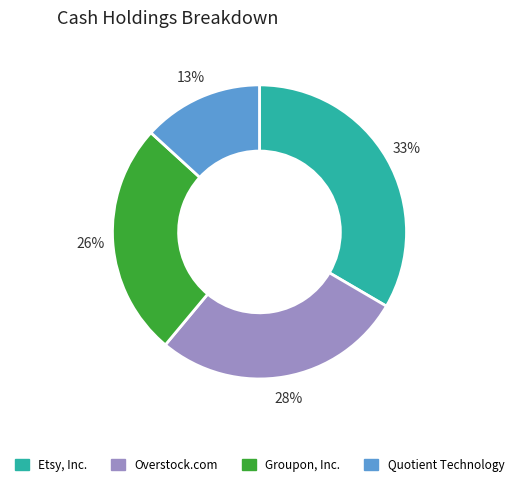

The Etsy, Inc. slice represents 33% of the pie. True or false?

True